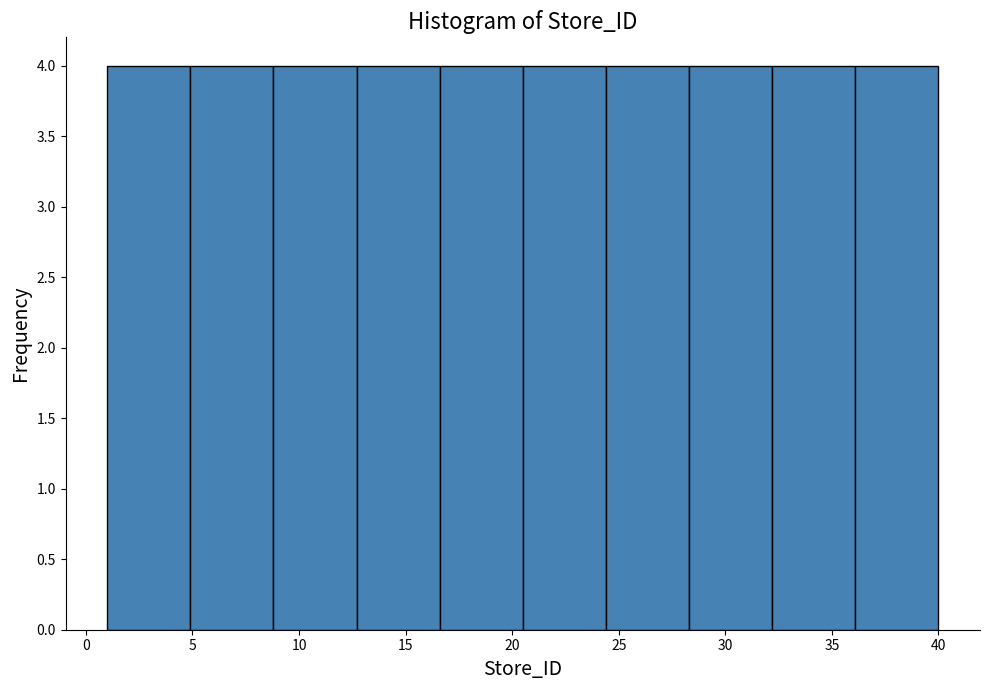

Reading left to right, list every bar in this chart as the range it spans on the x-axis followed by its height. Neither the bar edges nor the heights are printed on the chart, so give them approximately, as read against the axes.

1.0 to 4.9: 4
4.9 to 8.8: 4
8.8 to 12.7: 4
12.7 to 16.6: 4
16.6 to 20.5: 4
20.5 to 24.4: 4
24.4 to 28.3: 4
28.3 to 32.2: 4
32.2 to 36.1: 4
36.1 to 40.0: 4